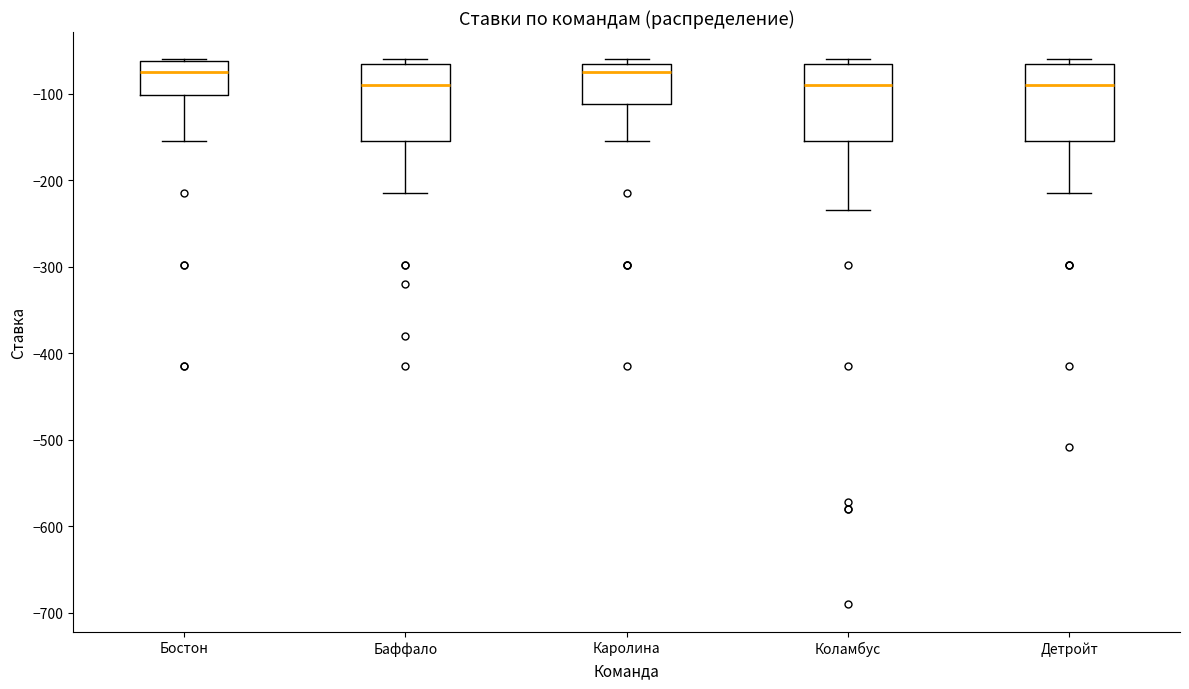

Where is the upper edge of the box for Детройт on the y-axis? The values are not printed on the chart, so give them approximately, as read against the axis.

-60